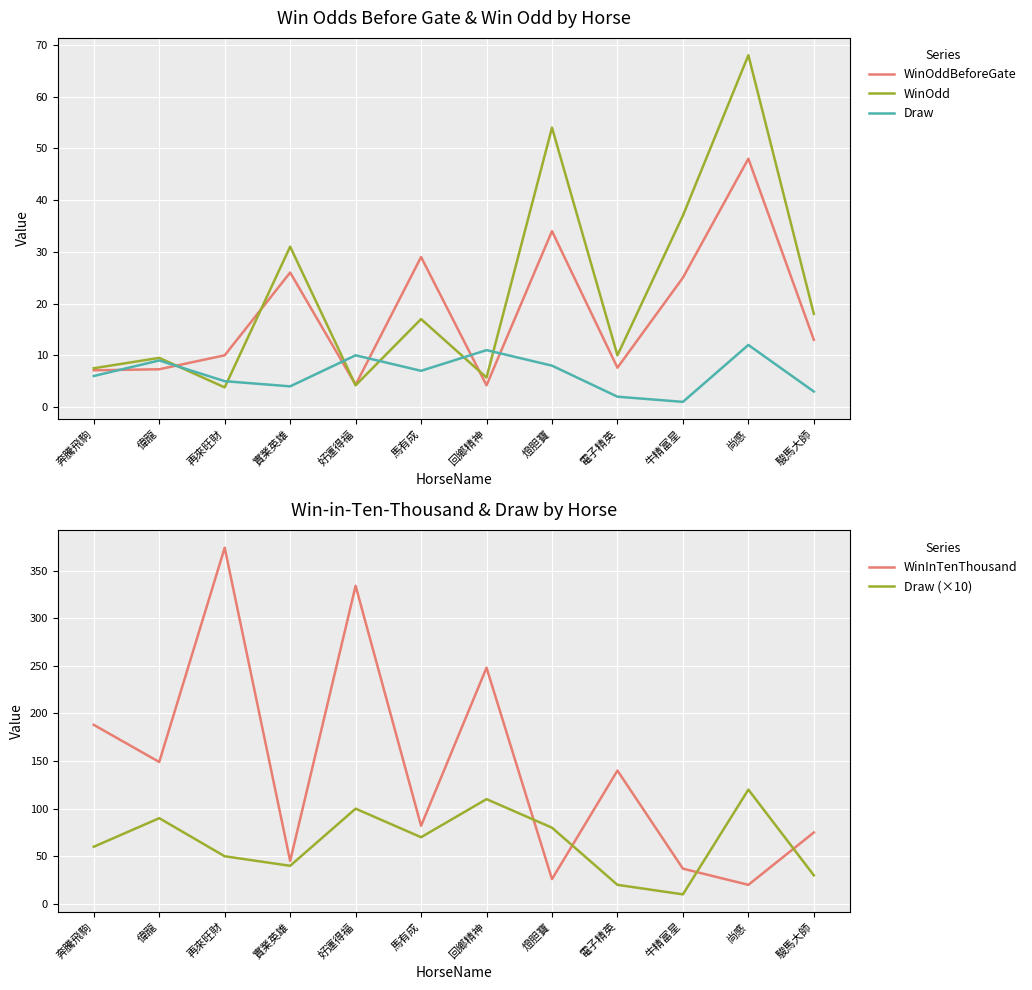

True or false: WinInTenThousand and Draw intersect in this chart.

False